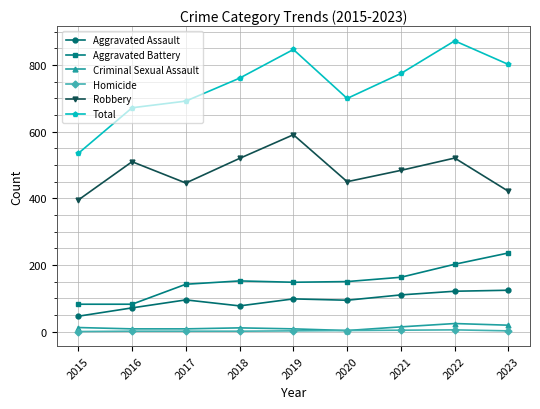

What is the minimum value for Total?

535